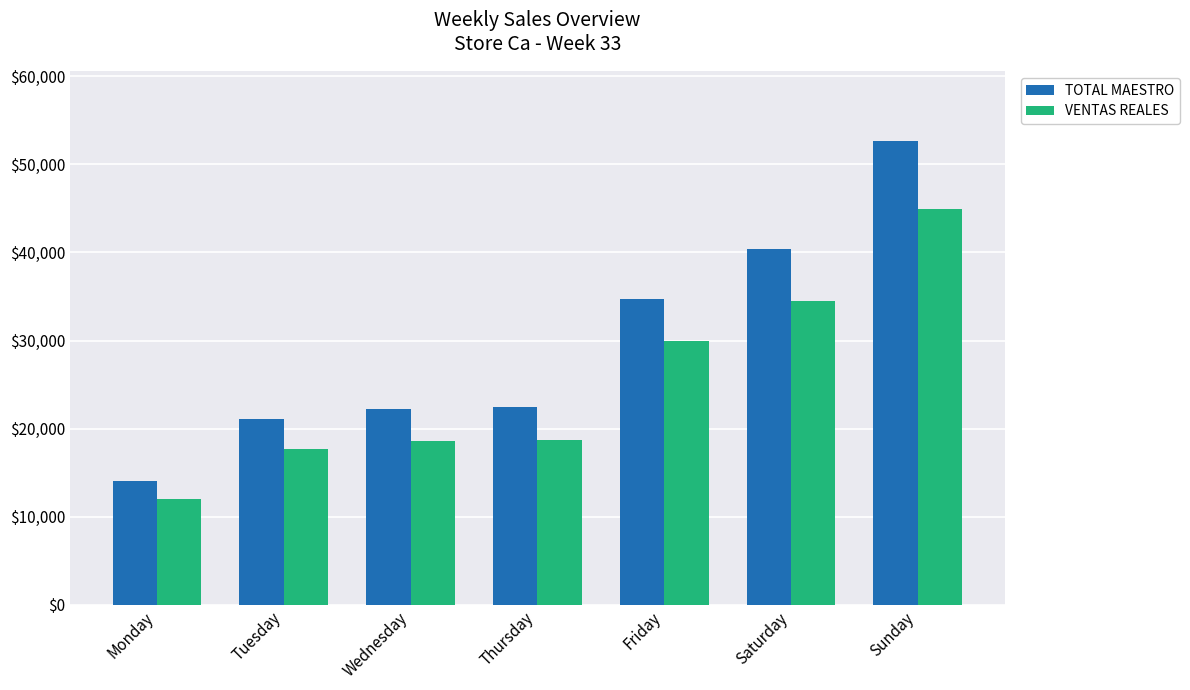

What is the difference between the maximum and minimum values in the VENTAS REALES series?

32909.0